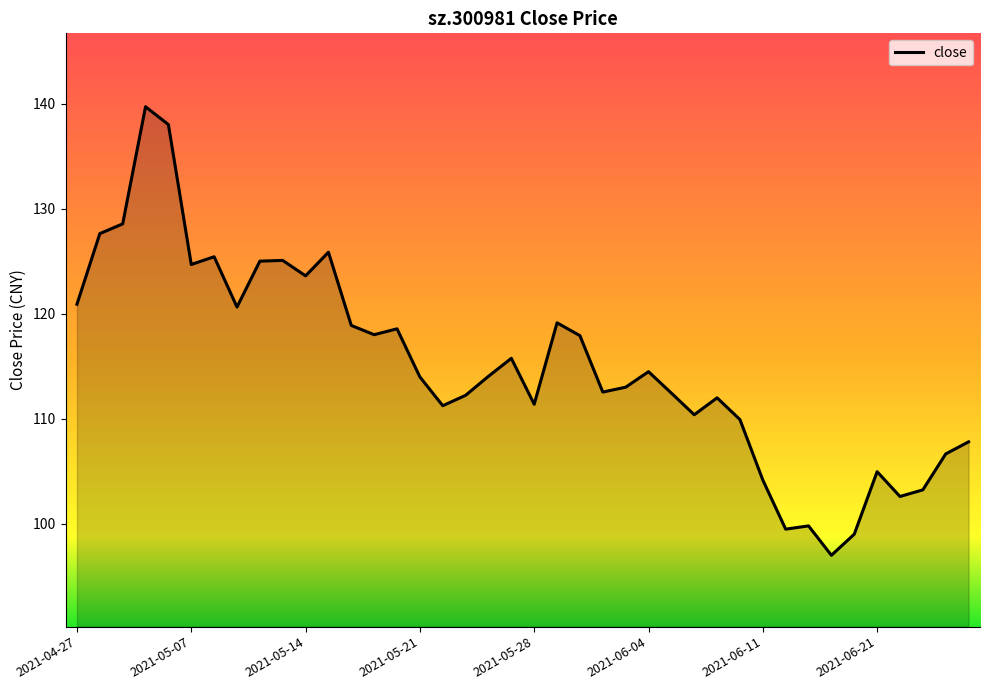

Approximately how many times larger is the value at 2021-06-24 compared to 2021-06-10?

1.0